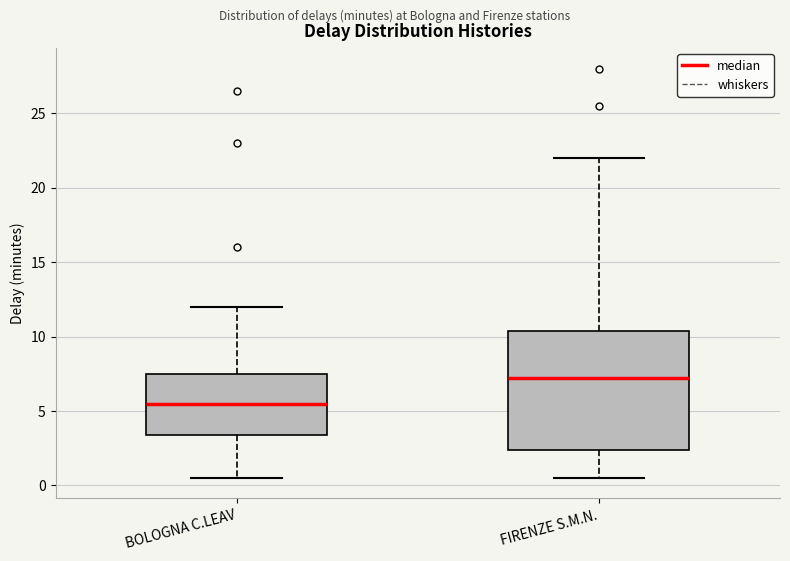

Which box is the tallest, from its lower edge to its upper edge?

FIRENZE S.M.N.